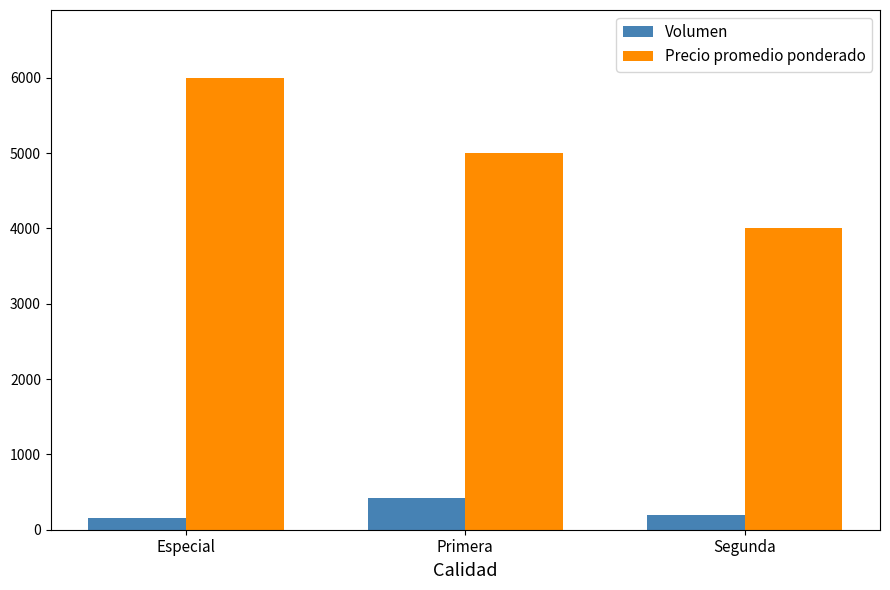

How many series are shown in this chart?

2